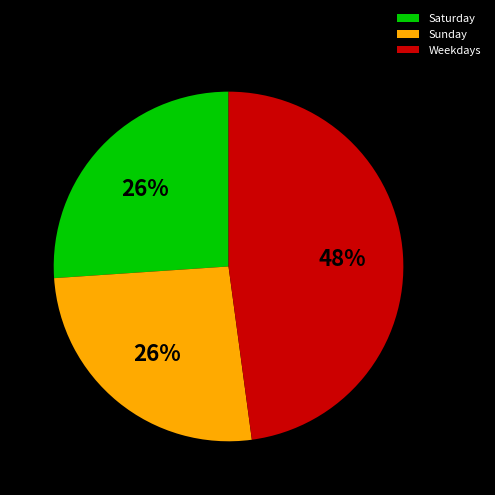

Which category has the biggest portion of the pie?

Weekdays